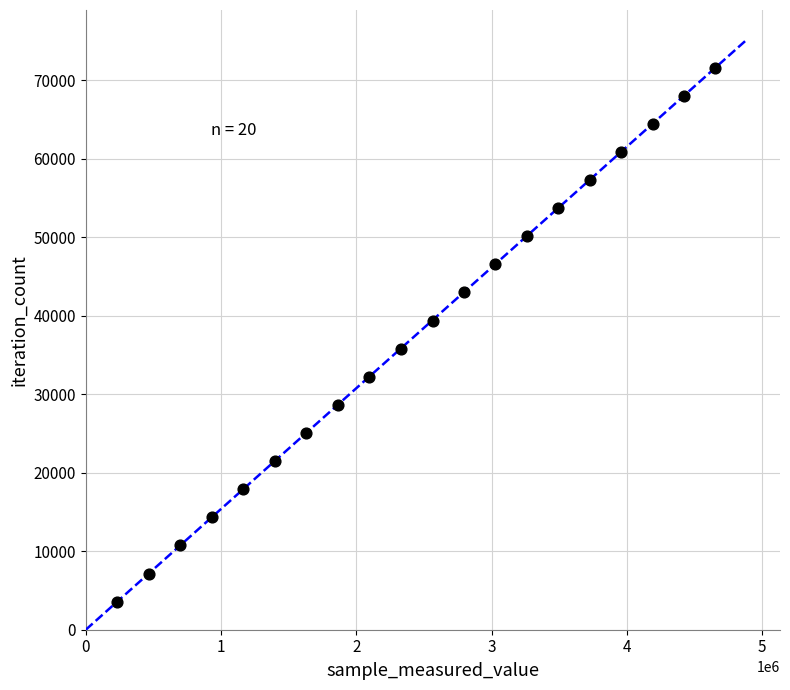

What is the range of Y values (max minus min)?

68001